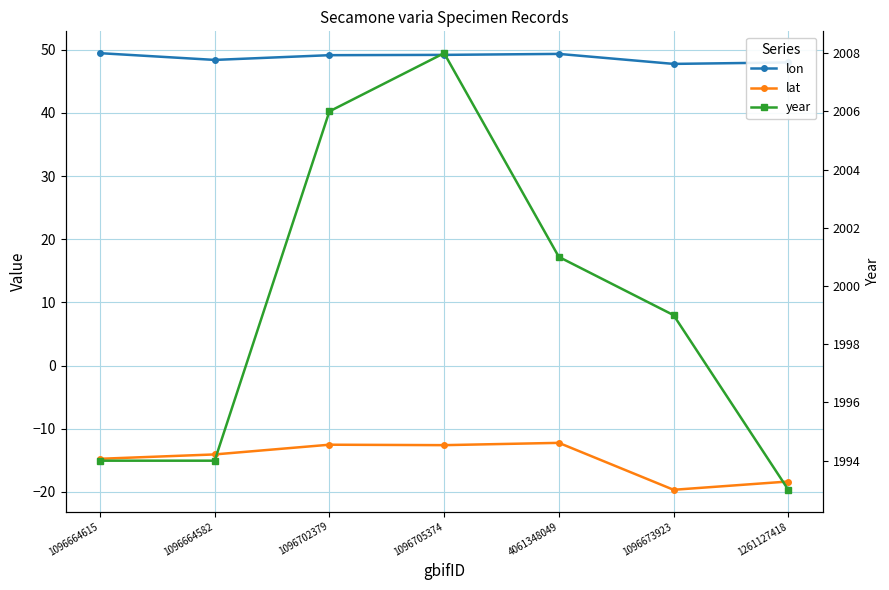

How many lines are shown in the chart?

3